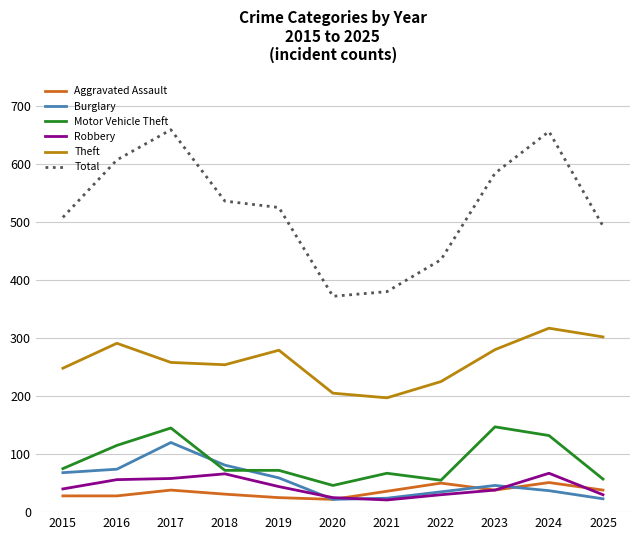

What is the smallest value displayed?

21